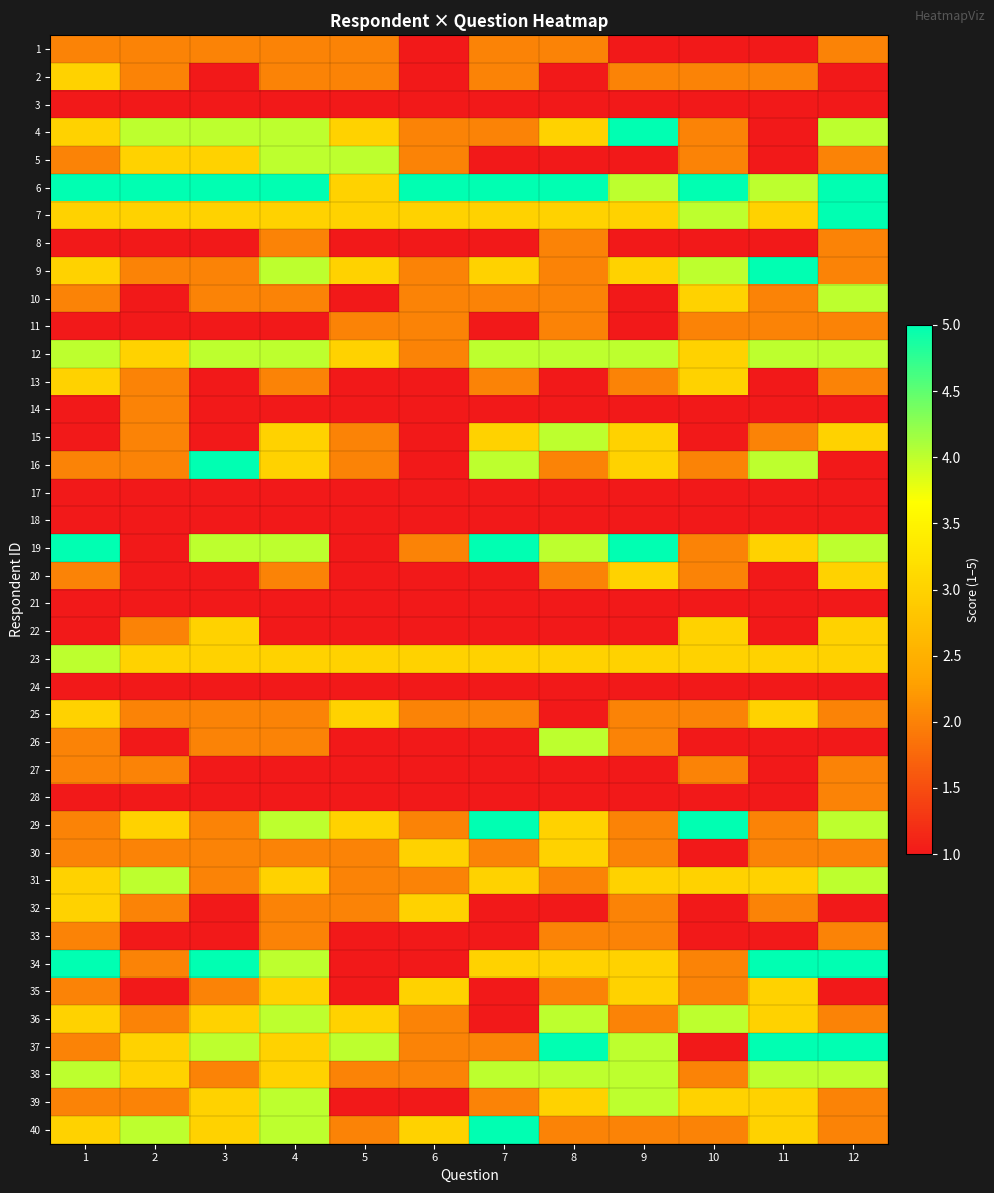

Which has a higher value, 12 or 9?

12